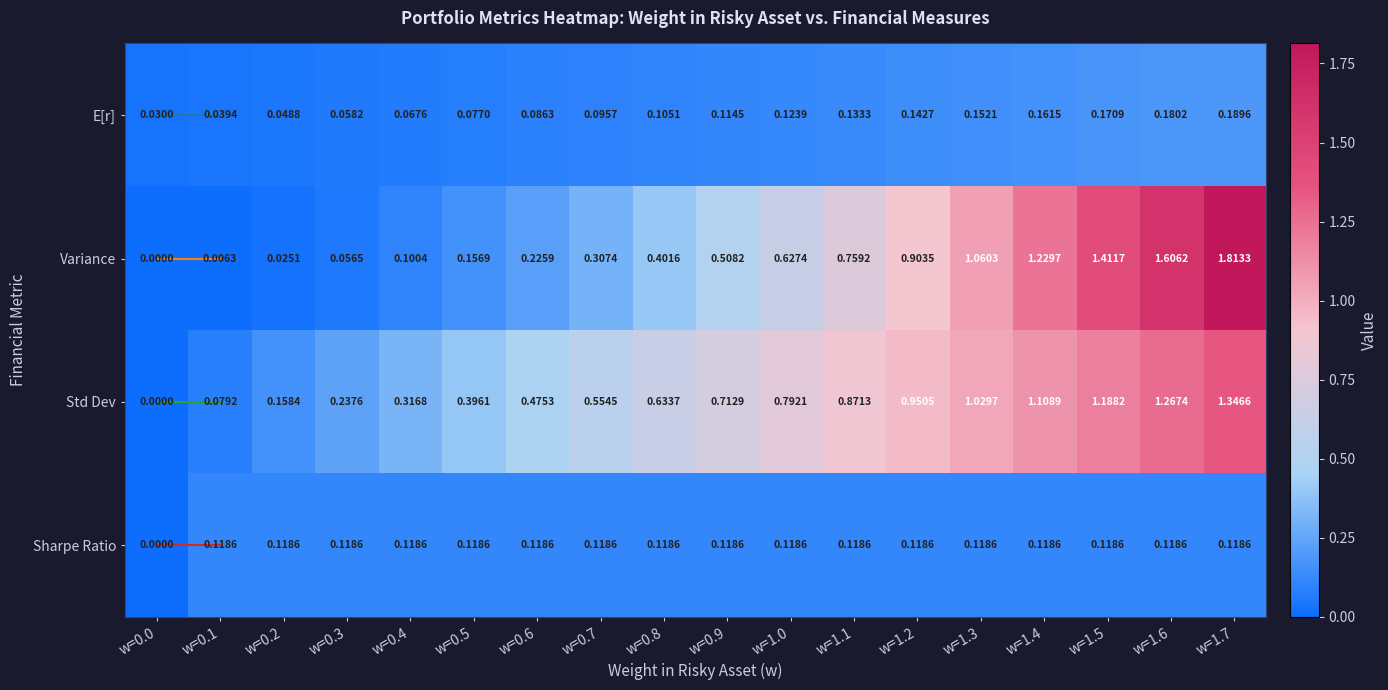

Which series changed the most between w=0.2 and w=0.4?

Std Dev